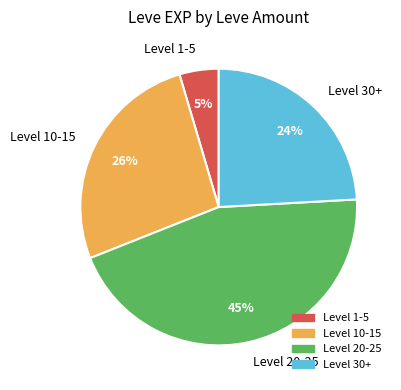

Is there a majority slice in this chart?

No